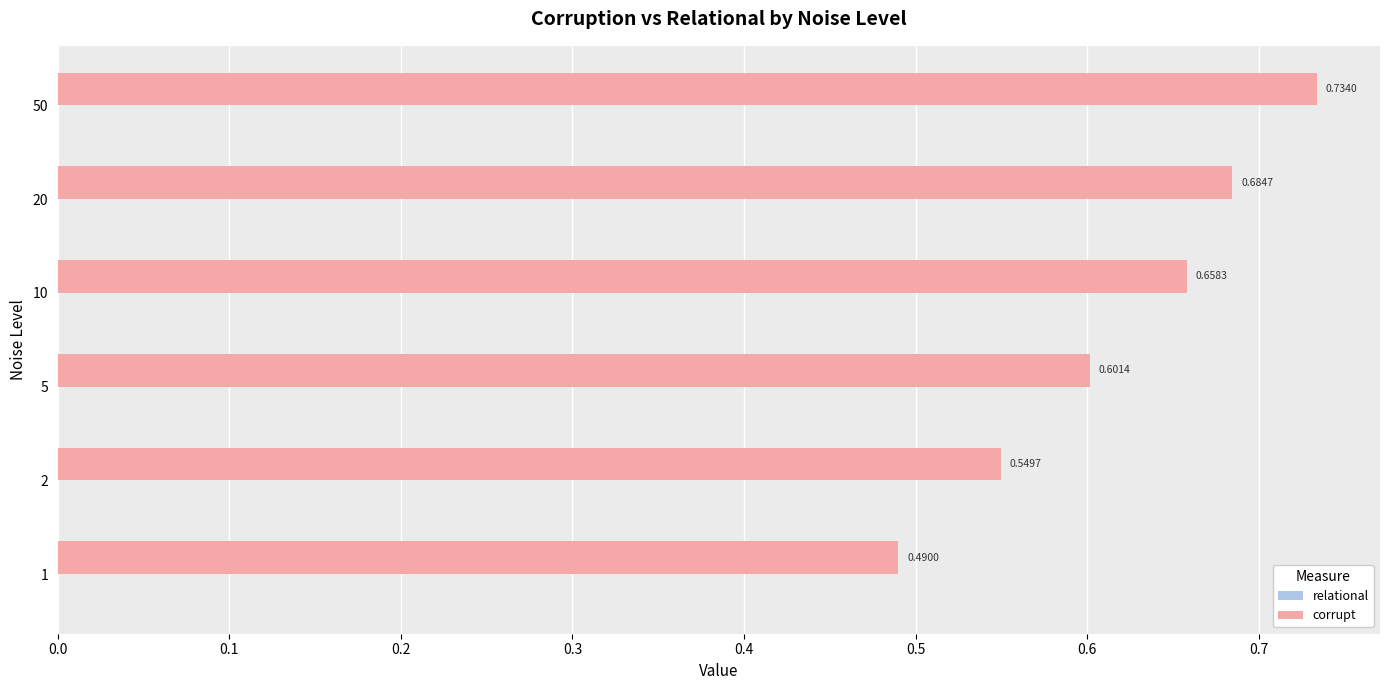

What is the sum of all values?

3.7